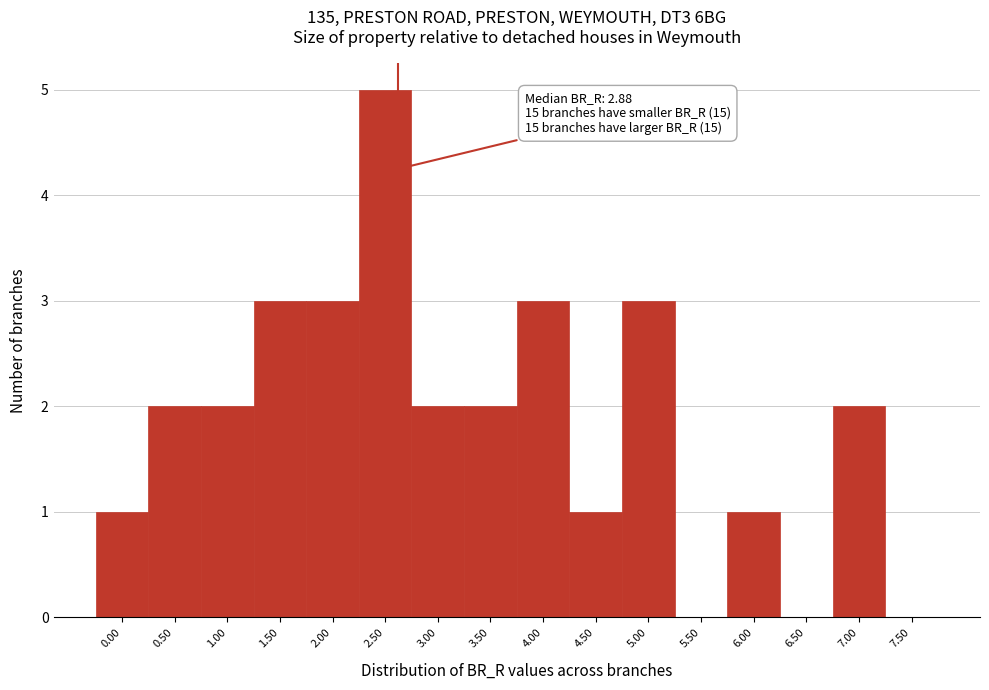

Reading right to left, list all the values displayed in this chart.

7.50=0	7.00=2	6.50=0	6.00=1	5.50=0	5.00=3	4.50=1	4.00=3	3.50=2	3.00=2	2.50=5	2.00=3	1.50=3	1.00=2	0.50=2	0.00=1